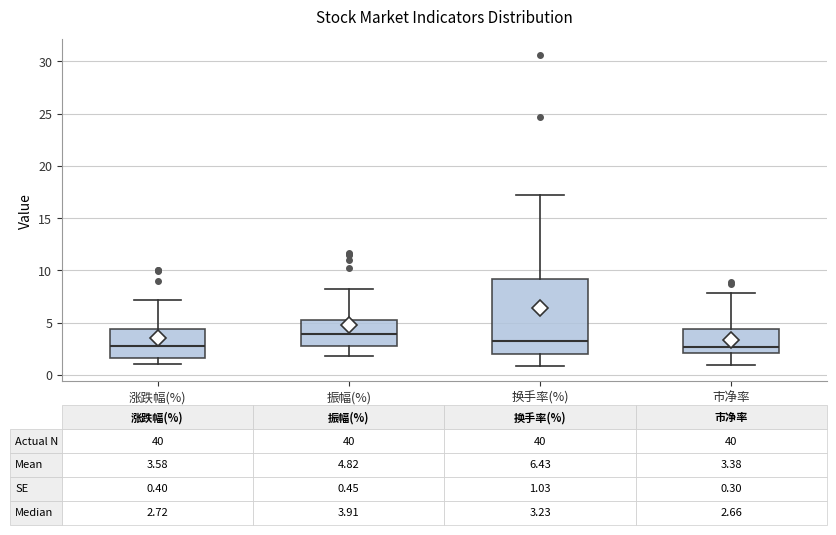

Comparing the boxes themselves (not the whiskers), which one is the tallest?

换手率(%)